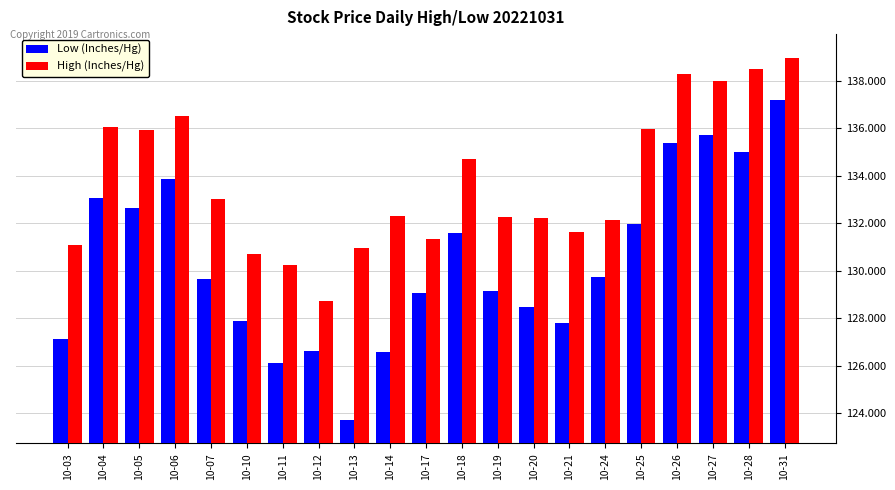

At which label does High (Inches/Hg) first exceed 132?

10-04